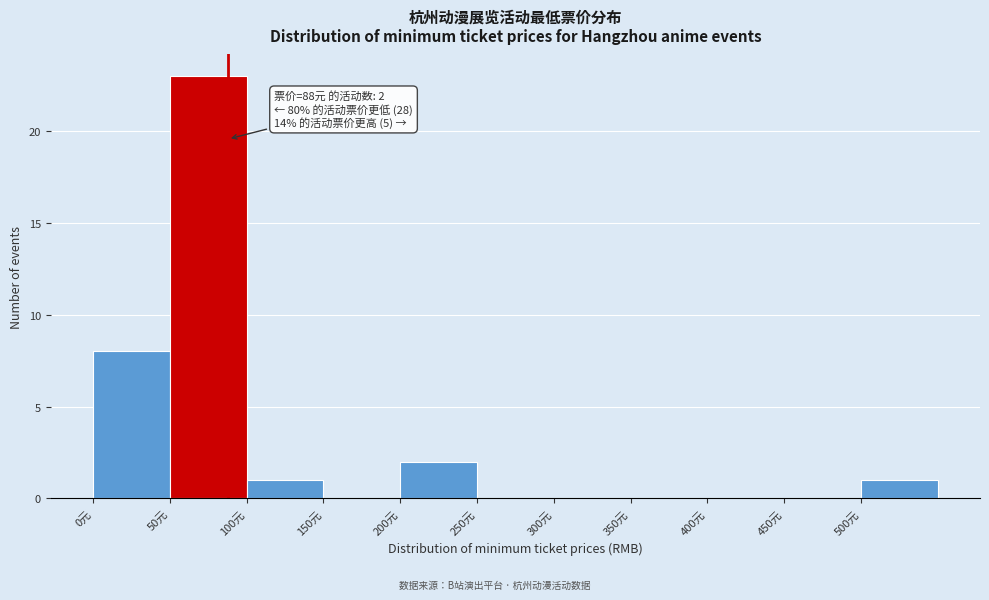

Which range on the x-axis has the tallest bar?

50 to 100